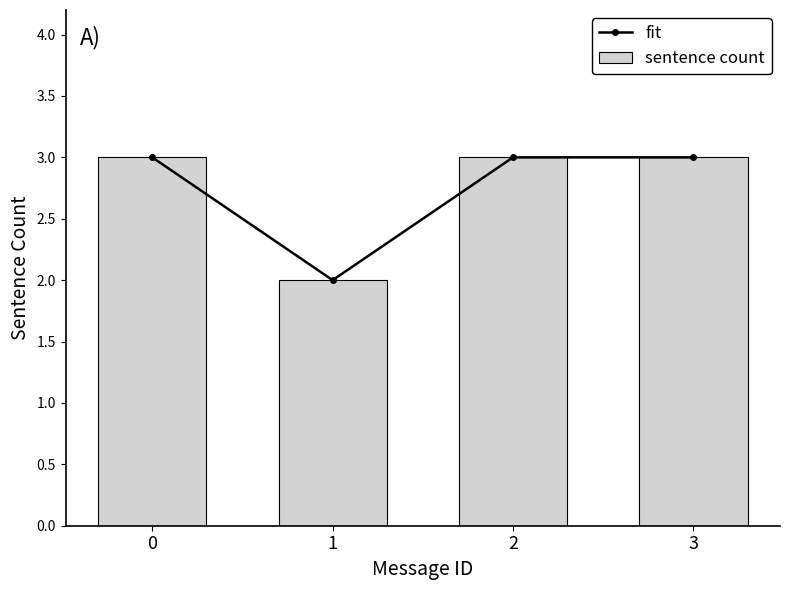

True or false: fit has a value of 2 at 1.

True